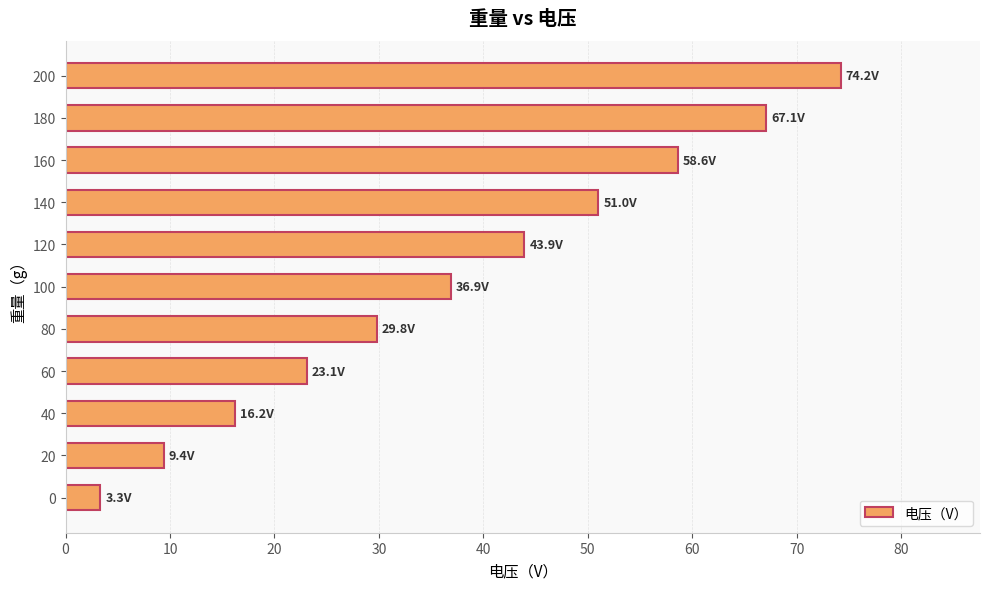

List the labels in order of value, largest first.

200, 180, 160, 140, 120, 100, 80, 60, 40, 20, 0